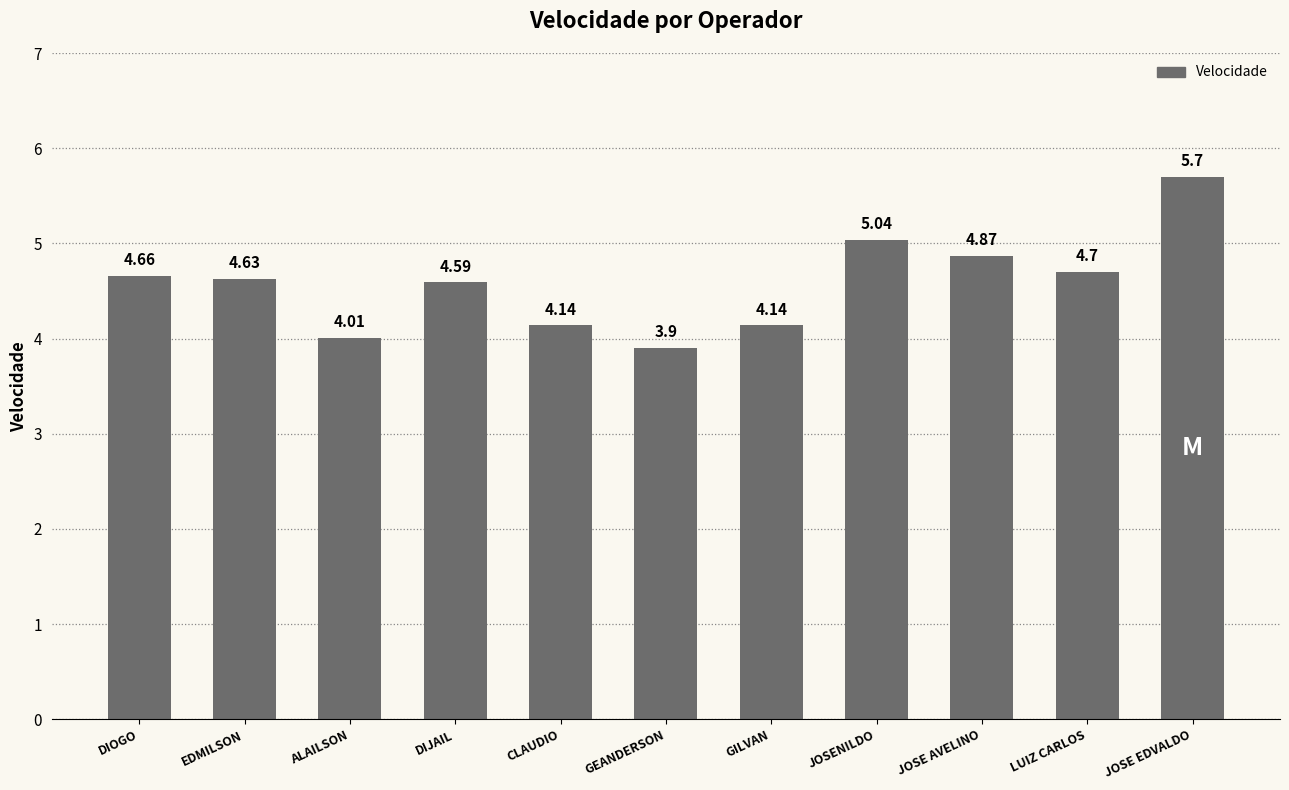

What is the sum of the values at EDMILSON and GEANDERSON?

8.5